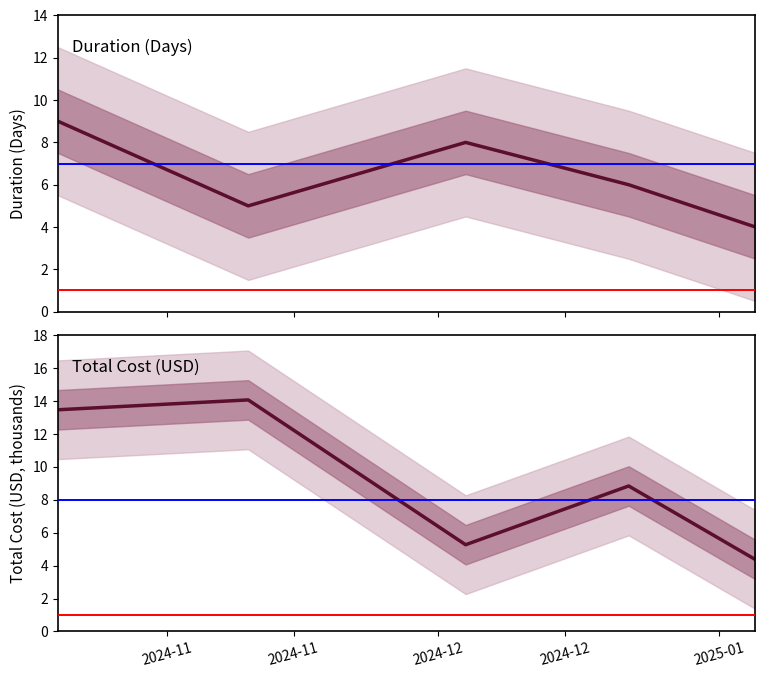

How many values in the Duration (Days) series are below 6?

2